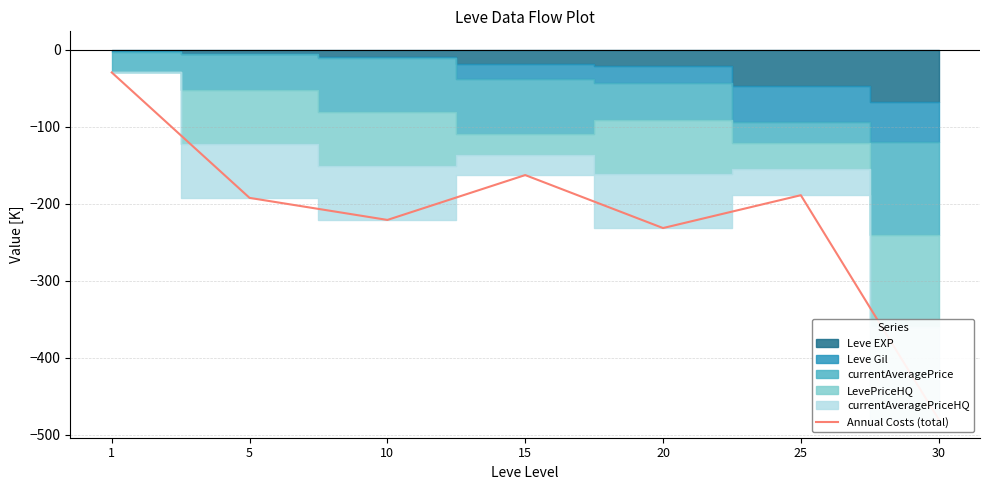

Read the value at 1.

-29.4